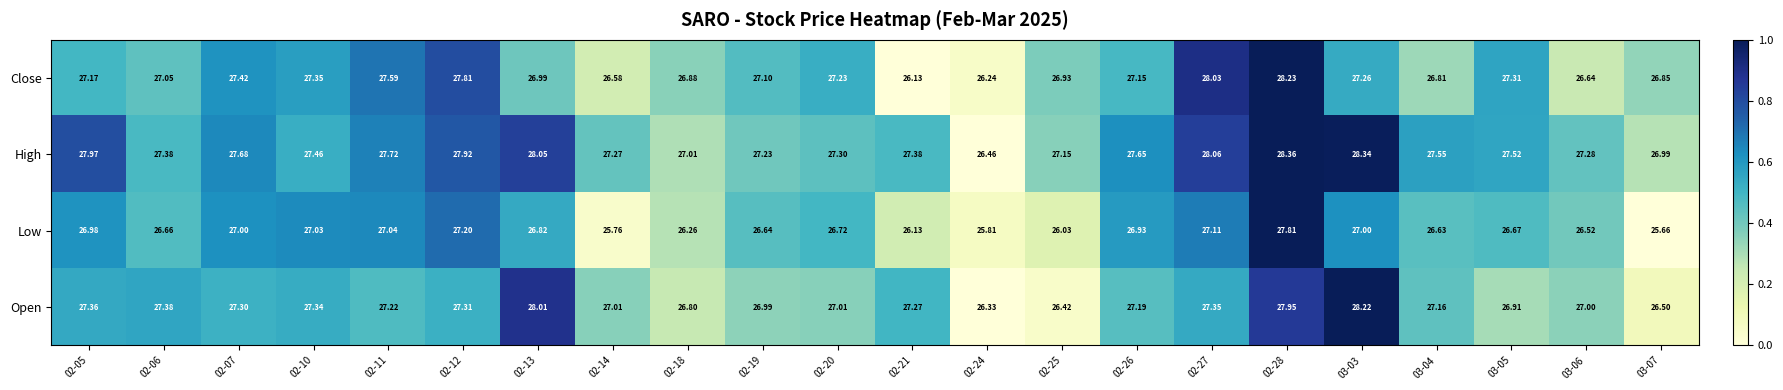

Is the value of Open at 03-03 greater than the value of High at 02-25?

Yes